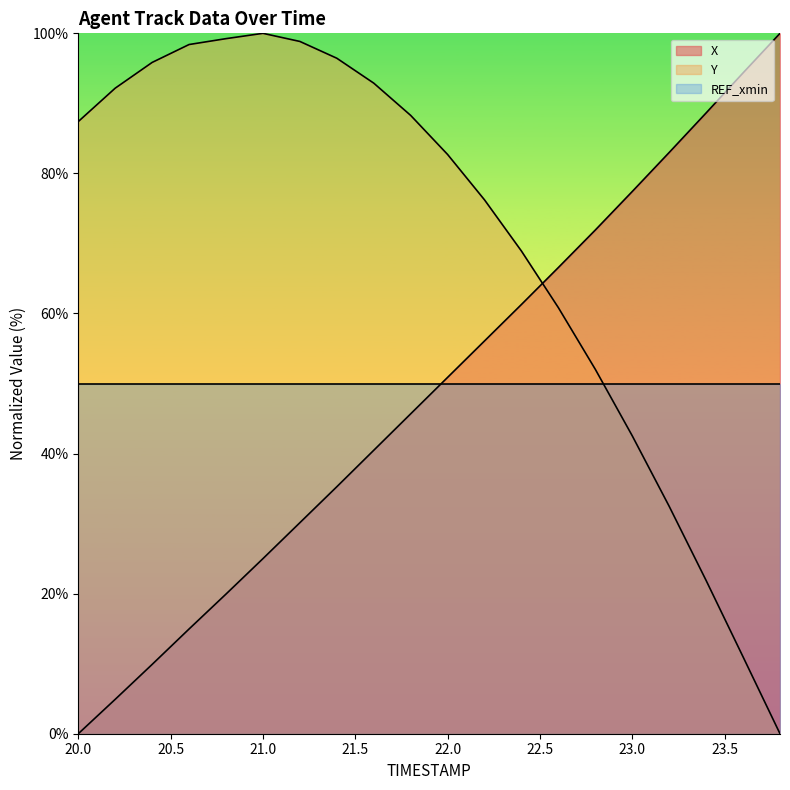

Which has a higher value, 20.4 or 23.2?

23.2